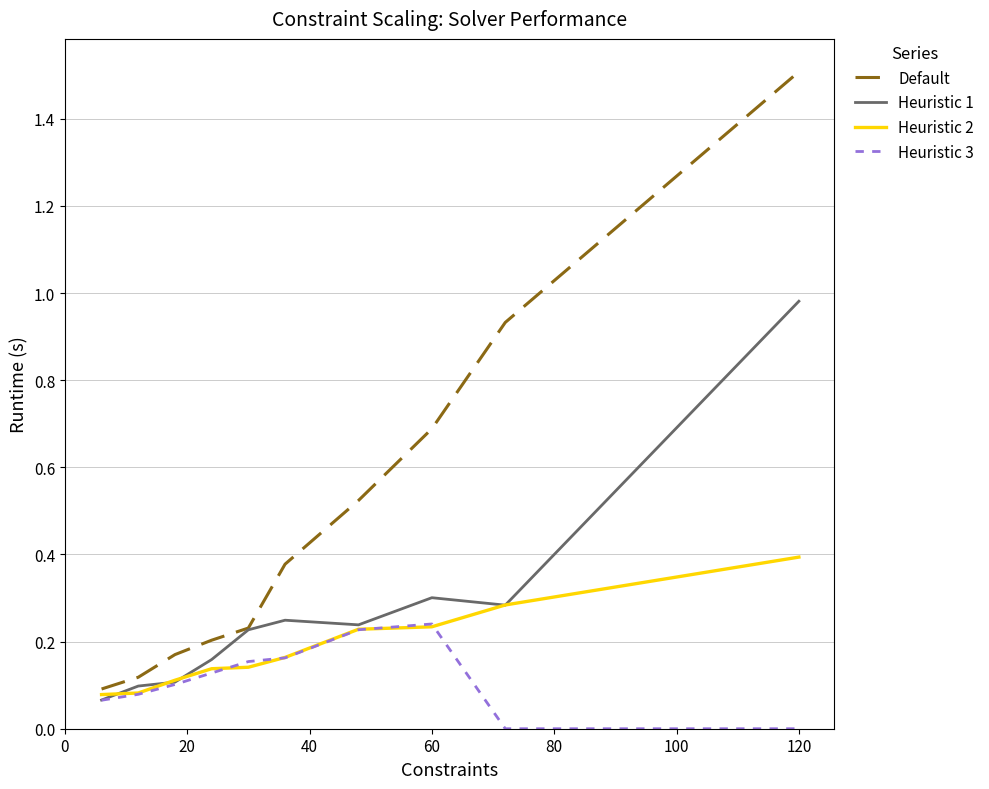

Which series has the largest range (max minus min)?

Default